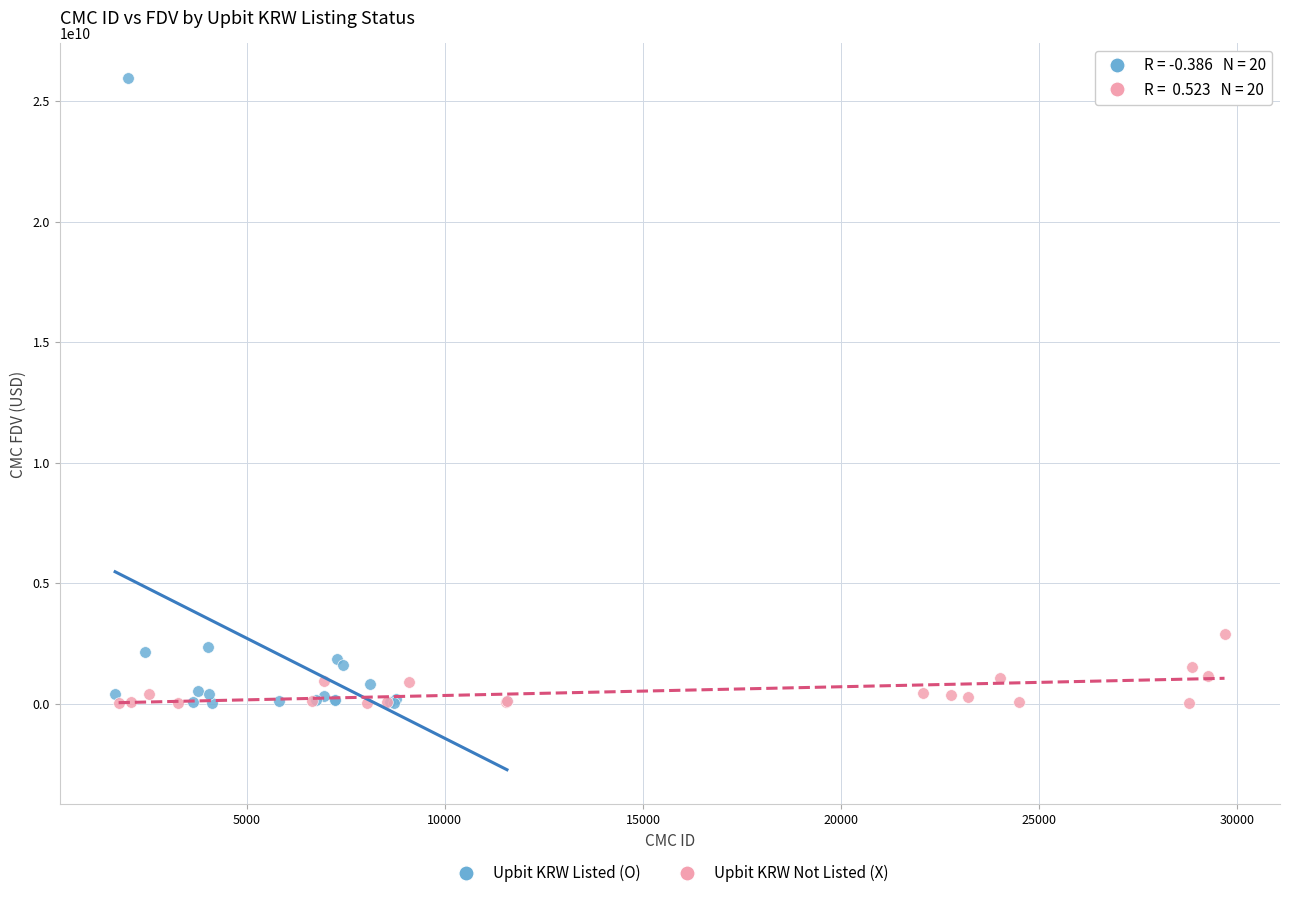

Which series contains the highest Y value?

Upbit KRW Listed (O)